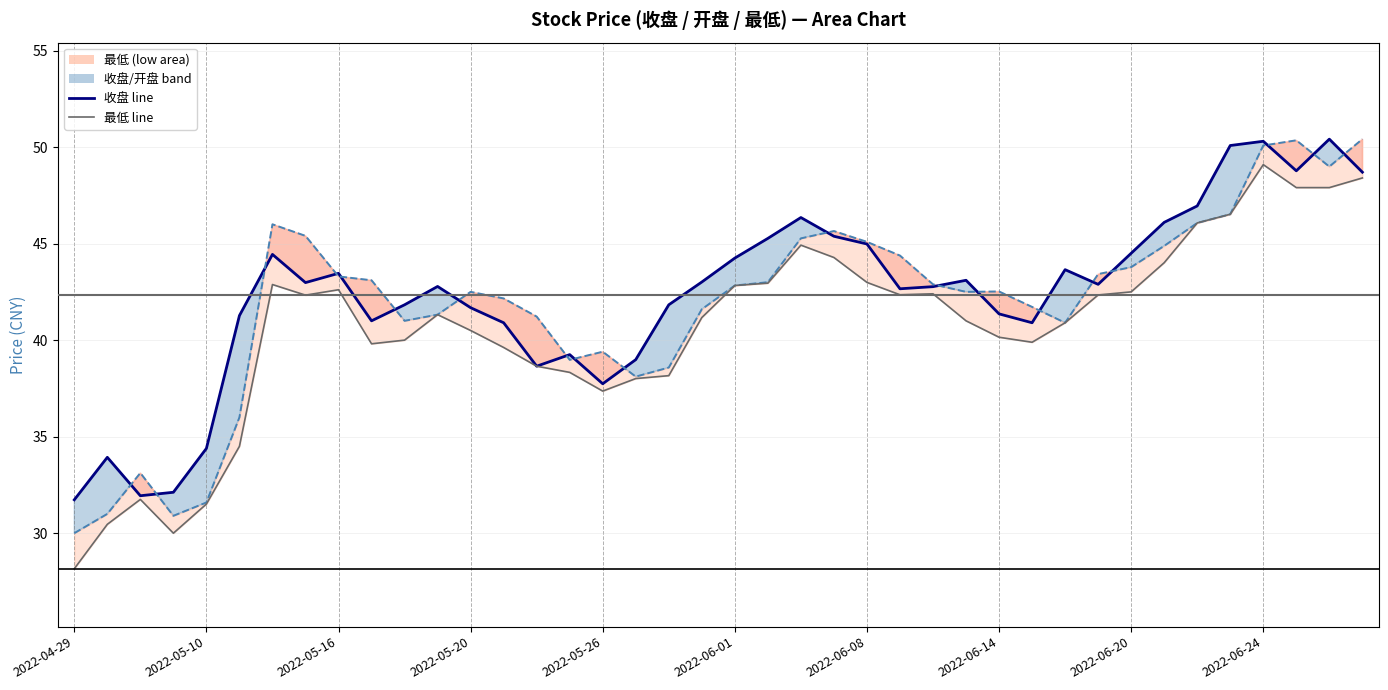

In 收盘, how many points are lower than both neighbors (excluding endpoints)?

9